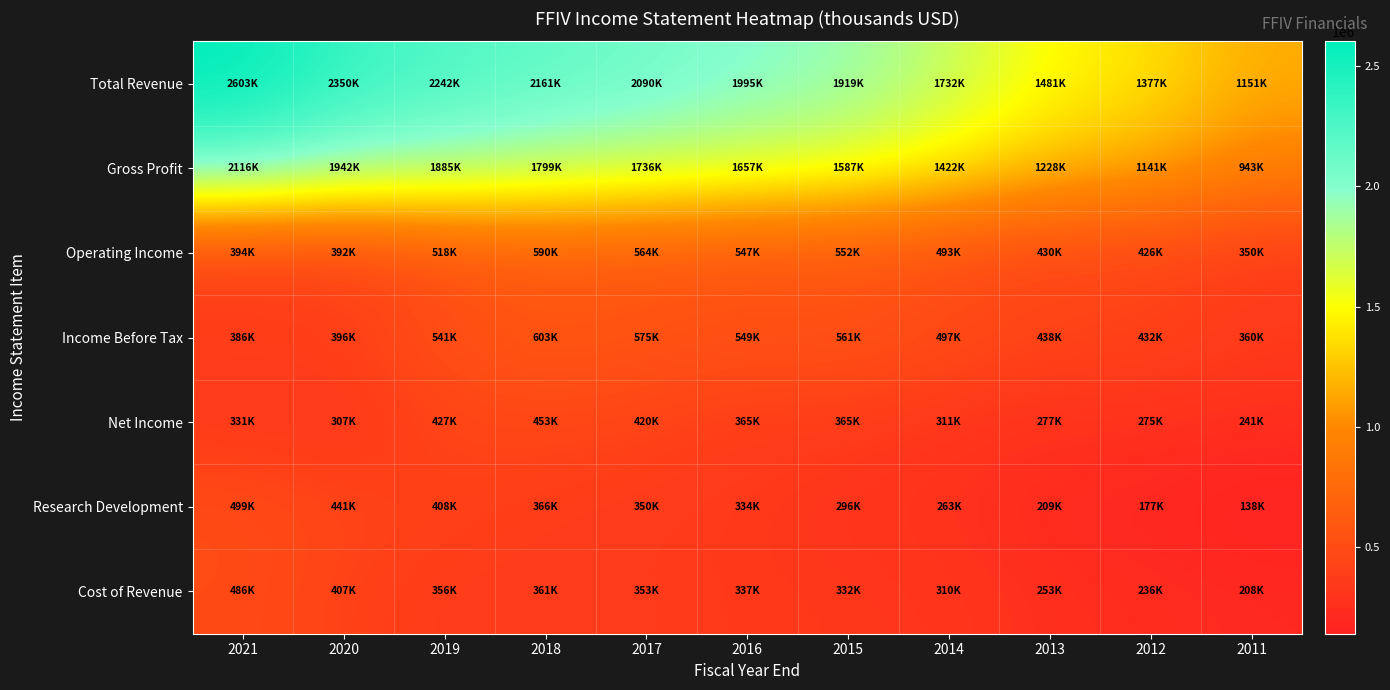

At how many categories does at least one series exceed 1397481?

9